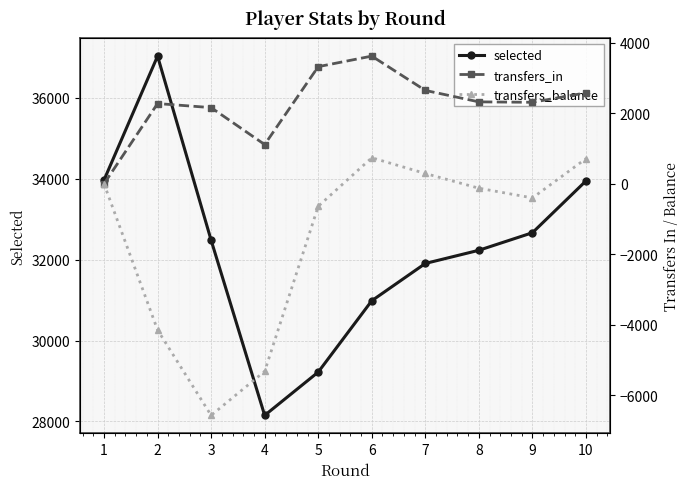

True or false: transfers_balance and transfers_in intersect in this chart.

False